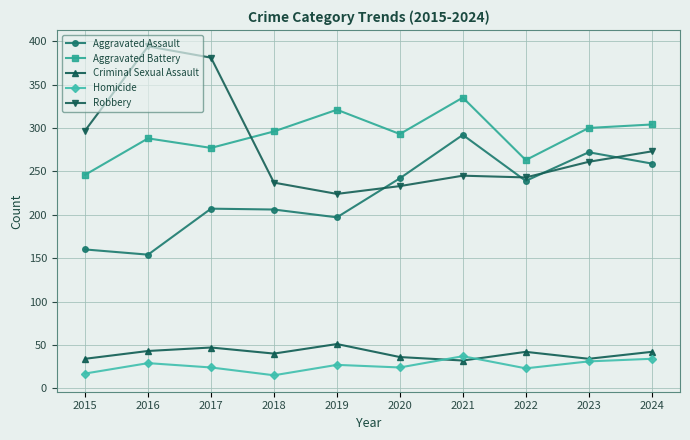

What are all the series names shown in the legend?

Aggravated Assault, Aggravated Battery, Criminal Sexual Assault, Homicide, Robbery